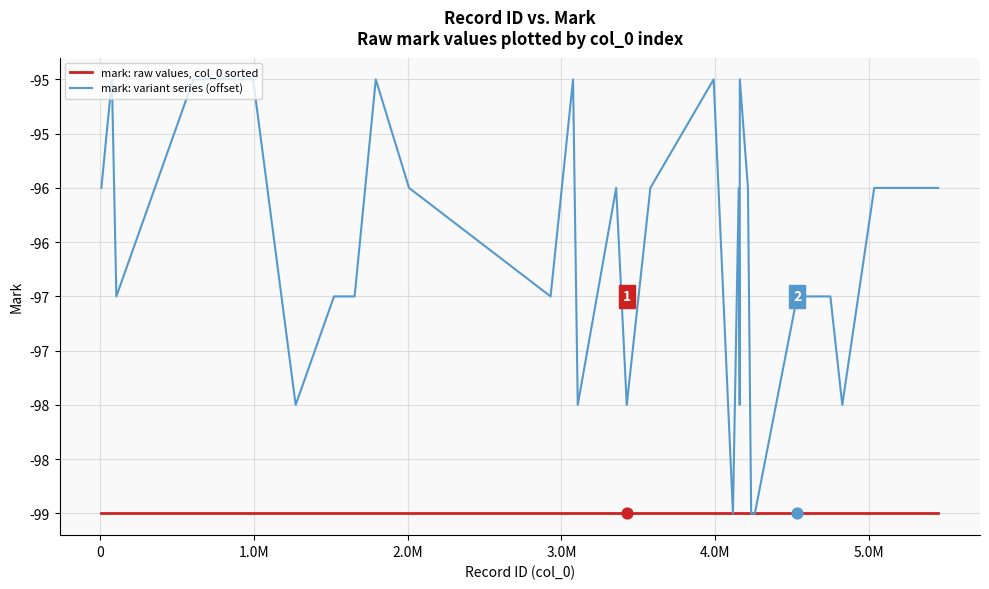

What are all the series names shown in the legend?

mark: raw values, col_0 sorted, mark: variant series (offset)